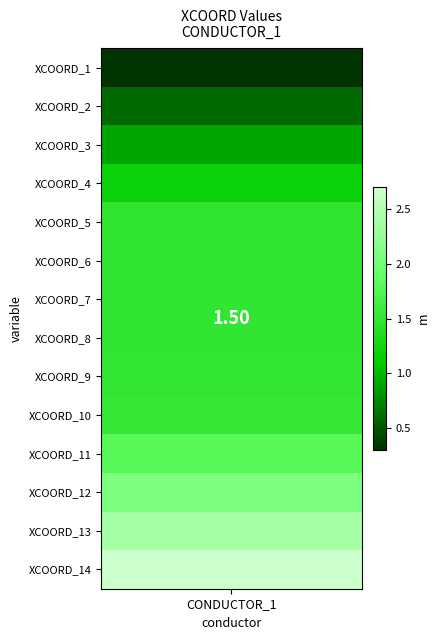

List the labels in order of value, smallest first.

XCOORD_1, XCOORD_2, XCOORD_3, XCOORD_4, XCOORD_5, XCOORD_6, XCOORD_7, XCOORD_8, XCOORD_9, XCOORD_10, XCOORD_11, XCOORD_12, XCOORD_13, XCOORD_14